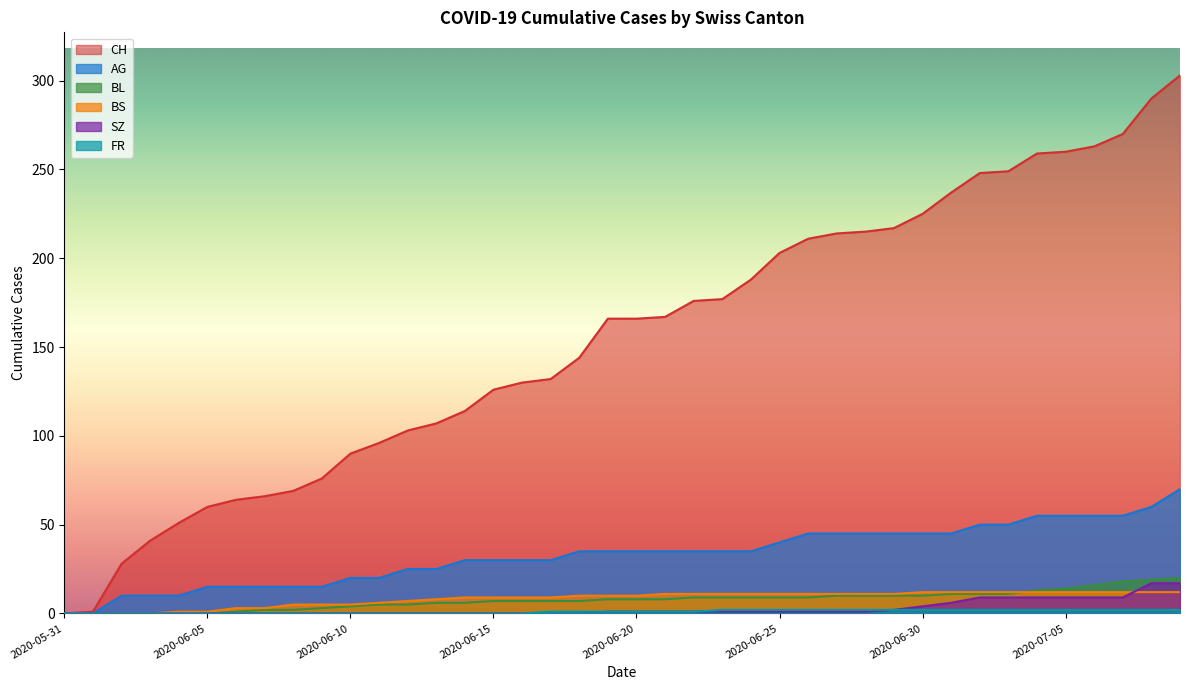

How many lines are shown in the chart?

6